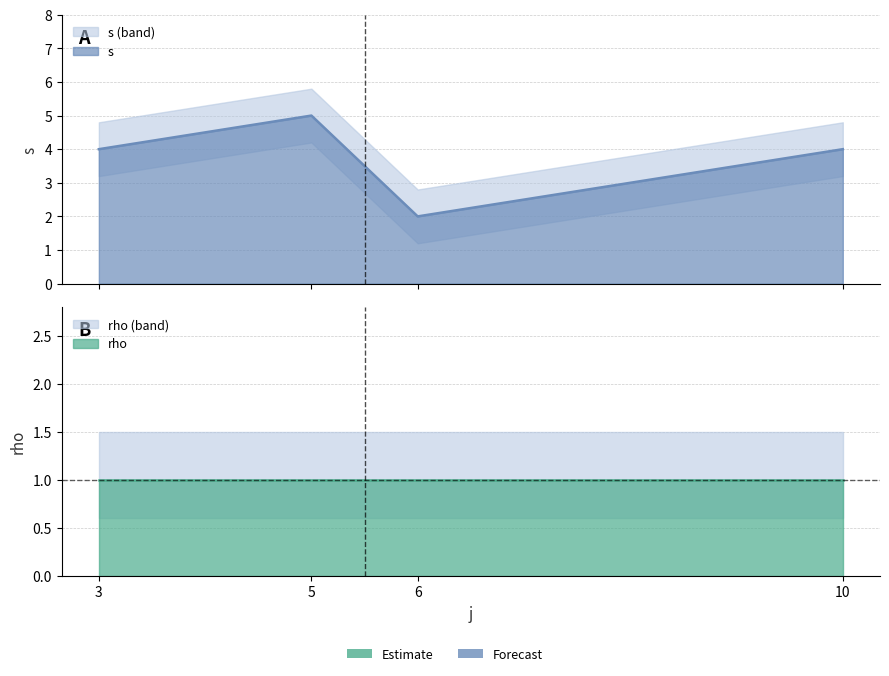

How many points are lower than both their immediate neighbors (excluding endpoints)?

1